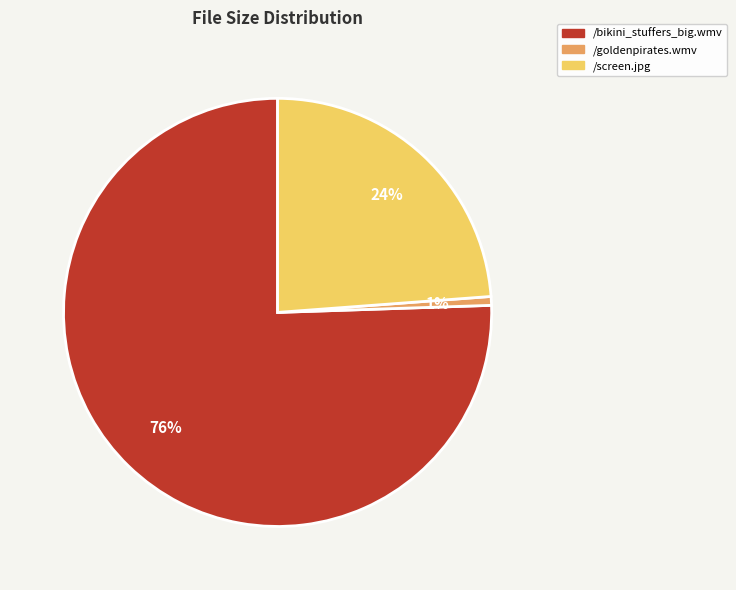

Combined, do /goldenpirates.wmv and /bikini_stuffers_big.wmv account for over 50%?

Yes